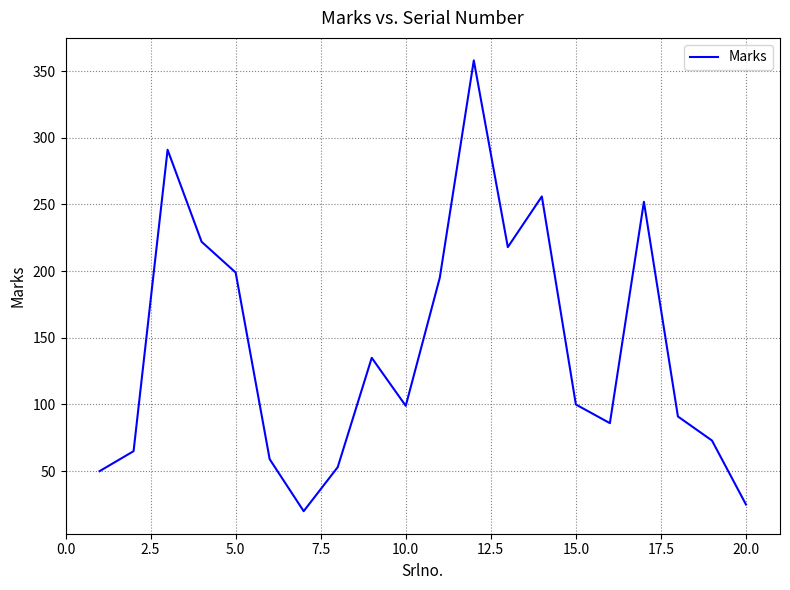

What is the maximum value shown in the chart?

358